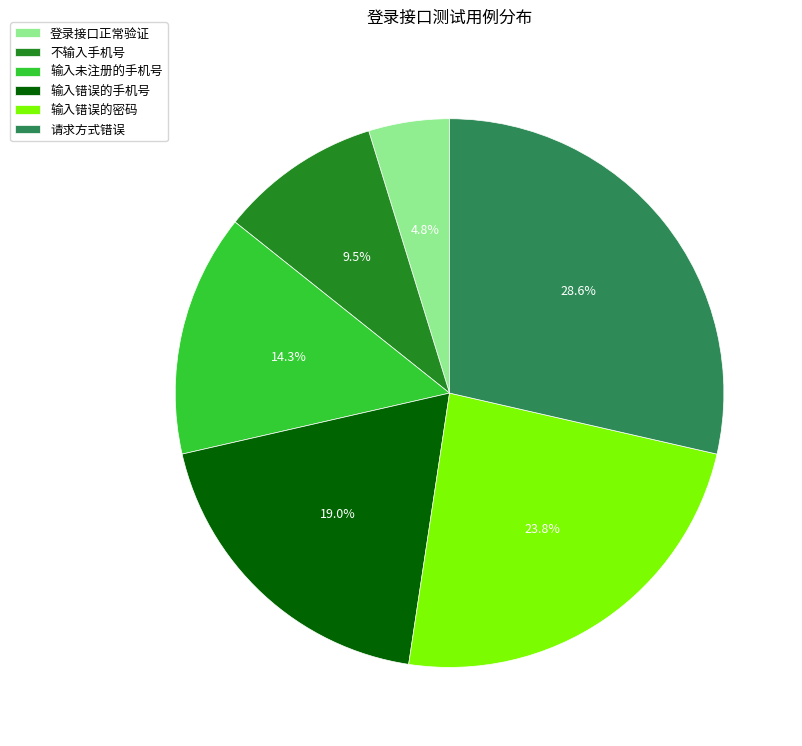

Between 不输入手机号 and 请求方式错误, which is larger?

请求方式错误